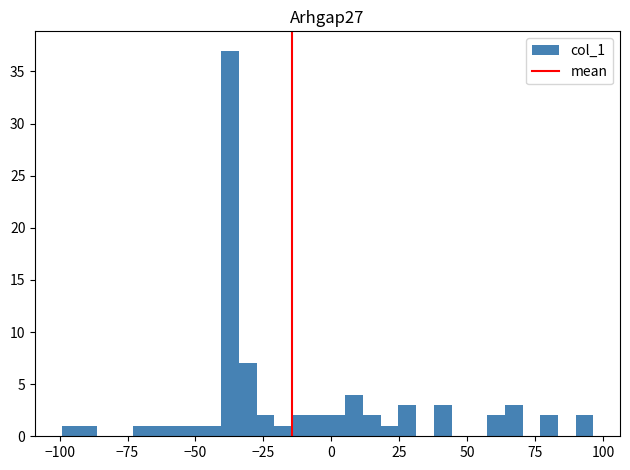

Around what value on the x-axis is the tallest bar? Give the approximate position of its centre, as read against the axis.

-35